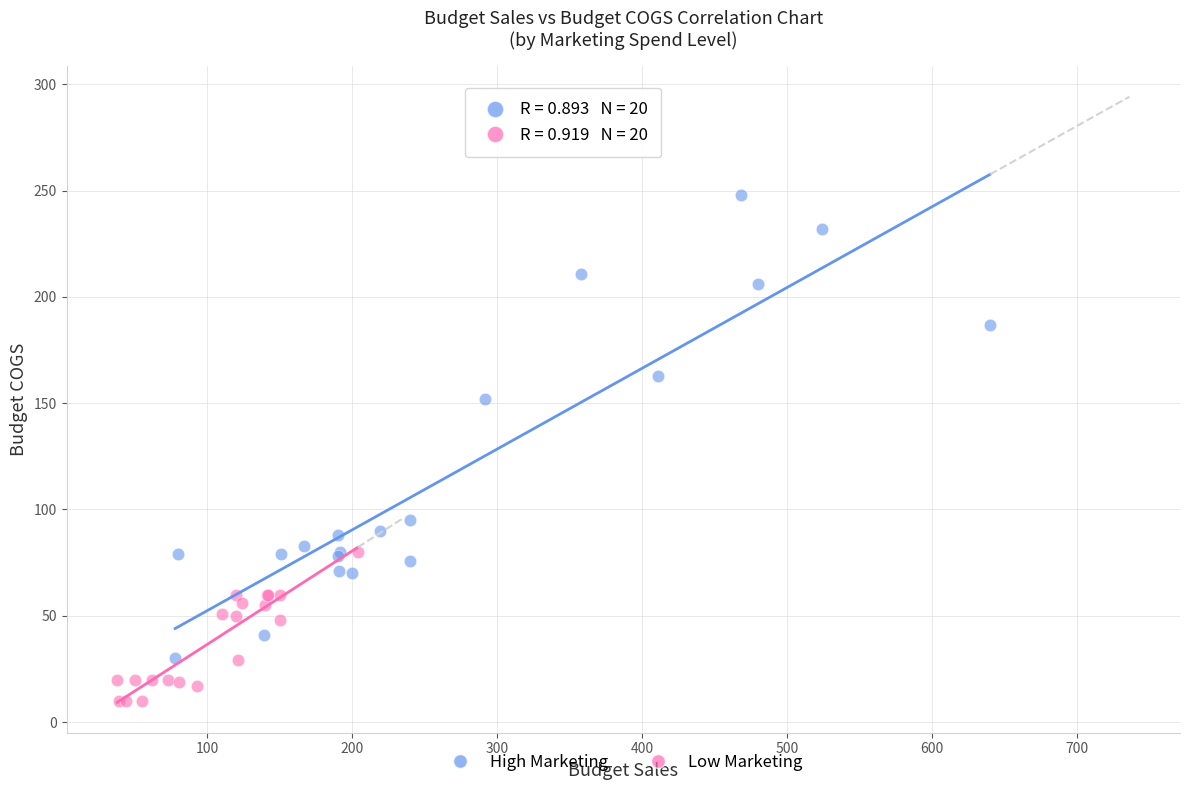

Which series has the widest spread of Y values?

High Marketing